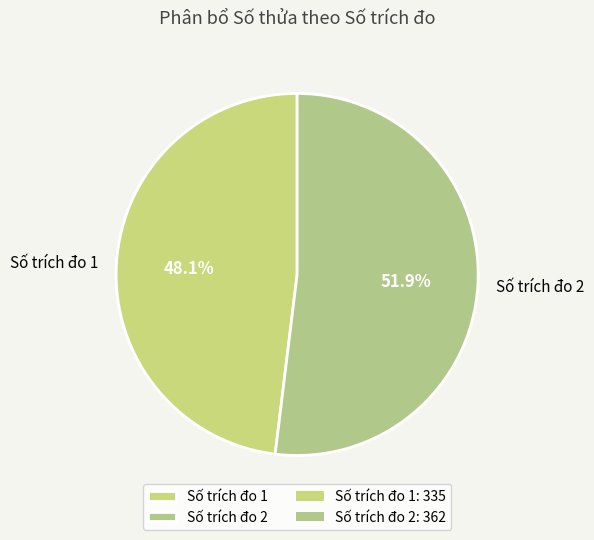

How many segments does this pie chart have?

2